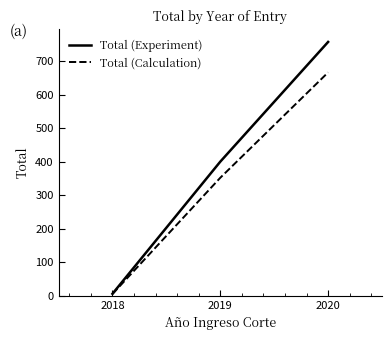

What is the approximate value of Total (Experiment) at 2019?

400.0